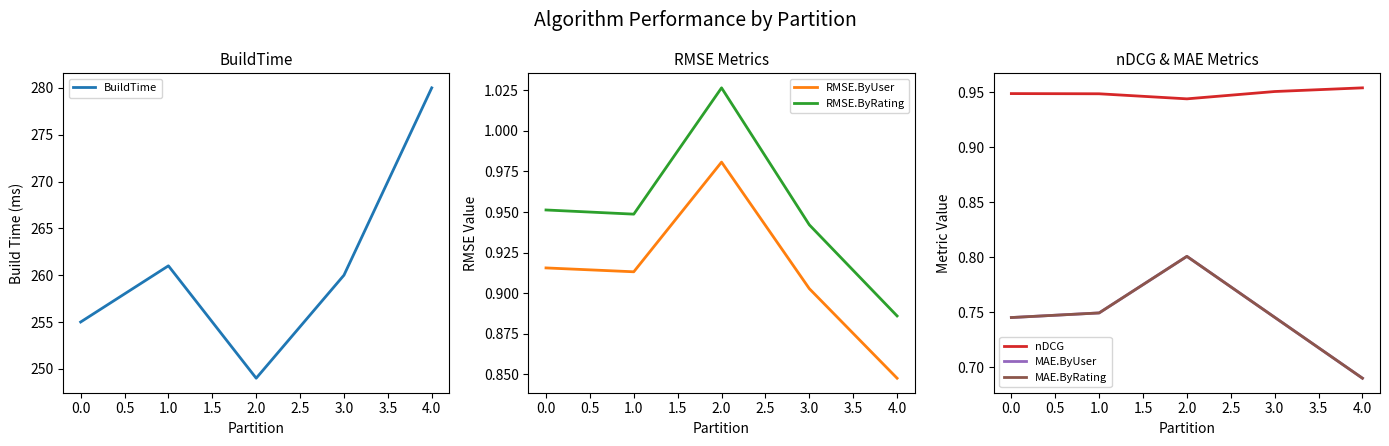

What are all the series names shown in the legend?

BuildTime, RMSE.ByUser, RMSE.ByRating, nDCG, MAE.ByUser, MAE.ByRating